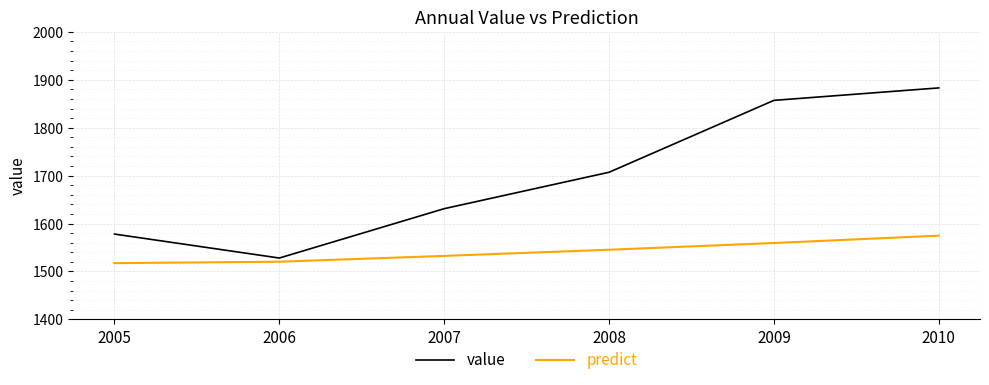

At 2008, list the series in order from largest to smallest.

value, predict